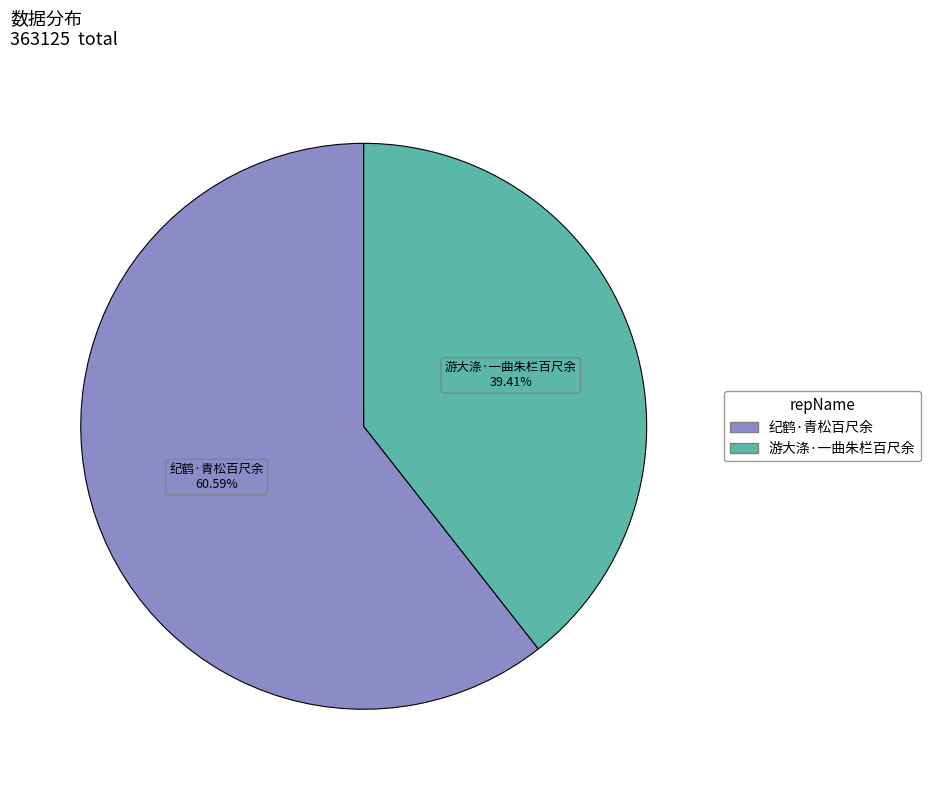

What percentage is NOT represented by 纪鹤·青松百尺余?

39.4%